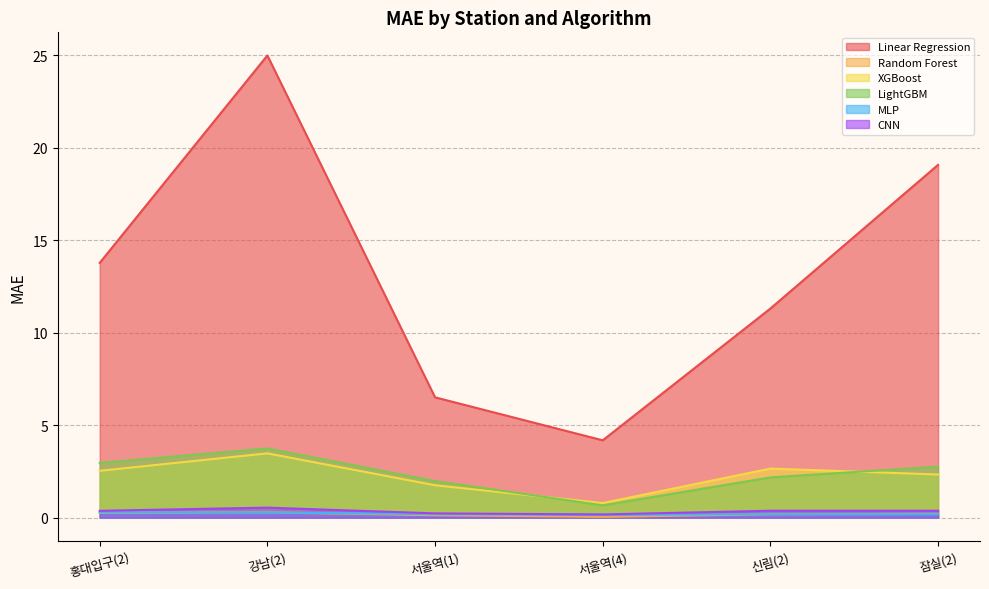

What is the sum of the XGBoost values at 강남(2) and 신림(2)?

6.1